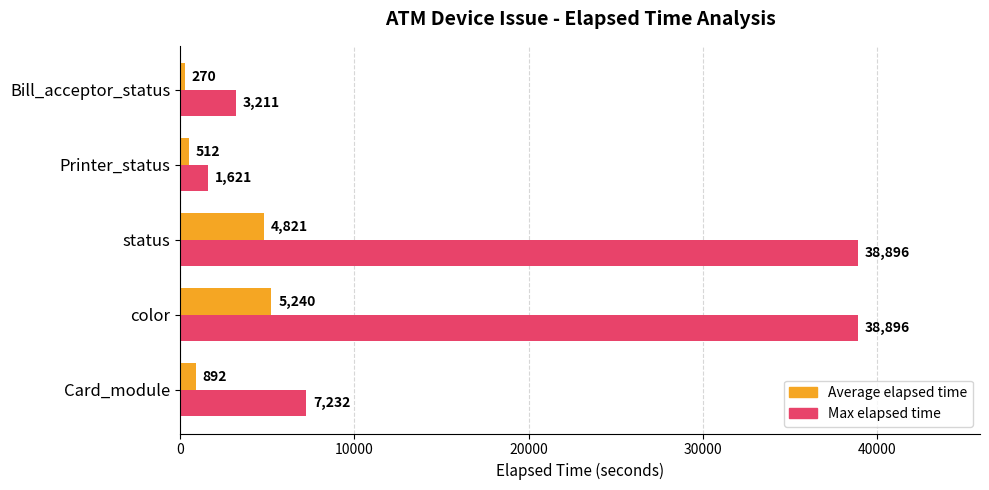

What is the smallest value displayed?

270